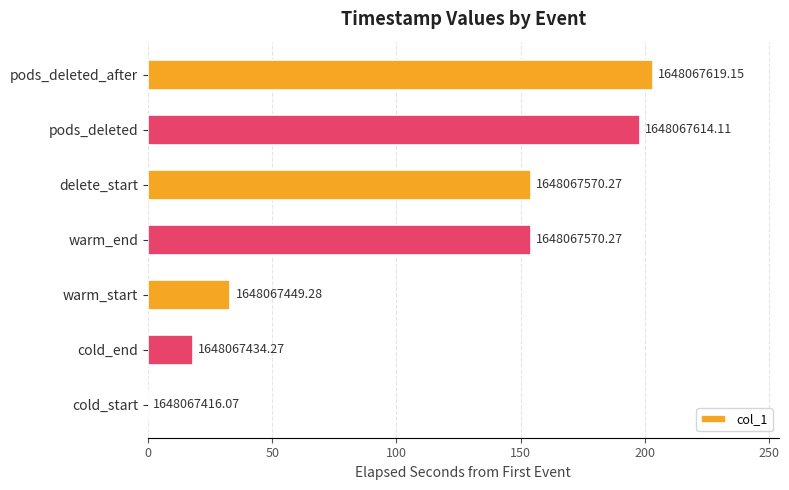

Are the bars horizontal?

Yes